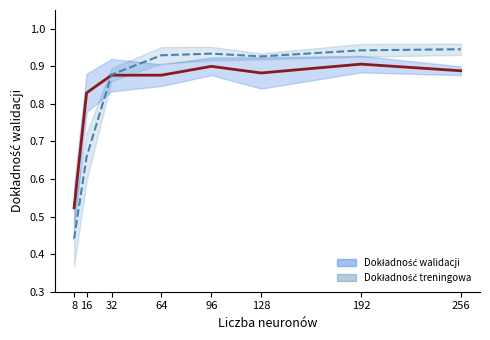

What is the difference between the second highest and minimum values in the Dokładność walidacji series?

0.4